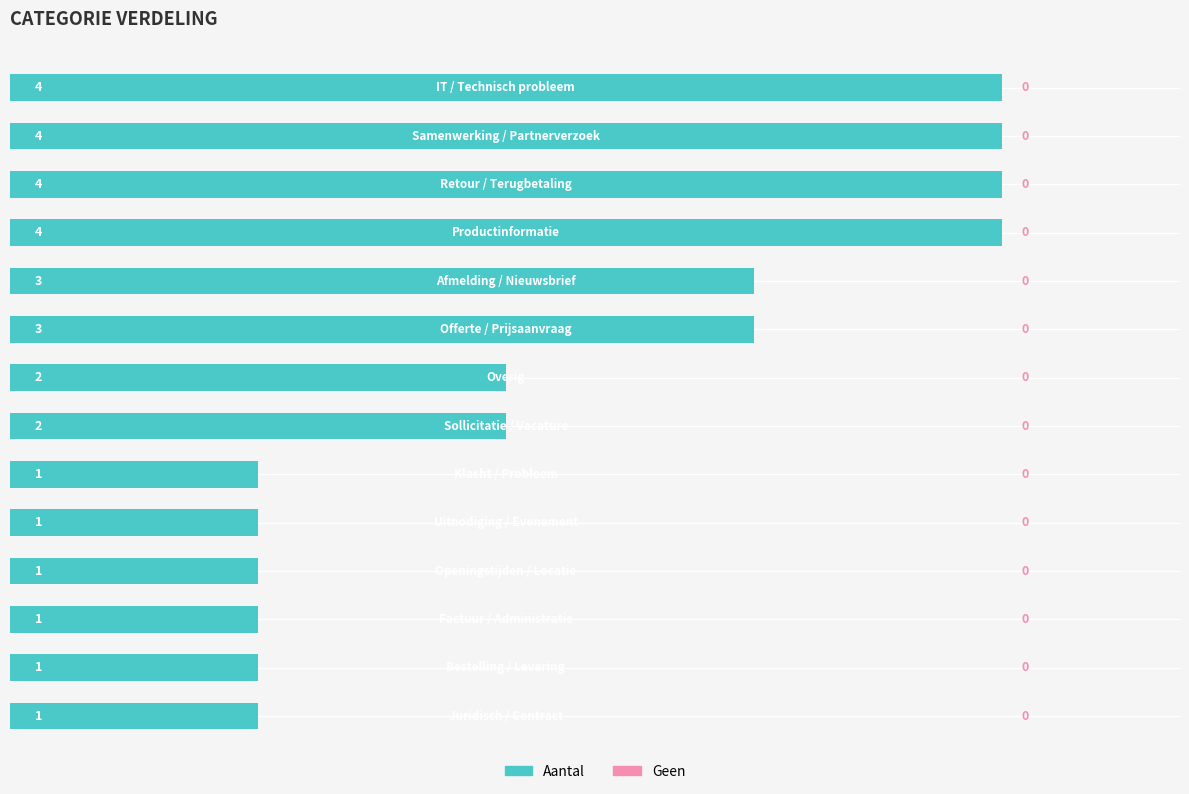

What is the greatest value displayed?

4